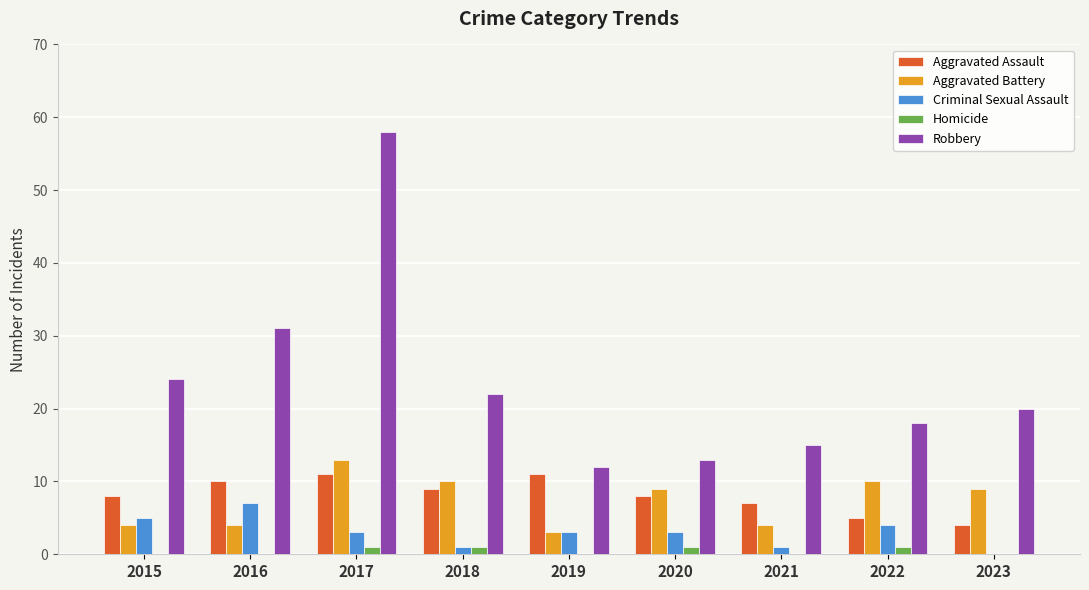

How many groups of bars are there?

9